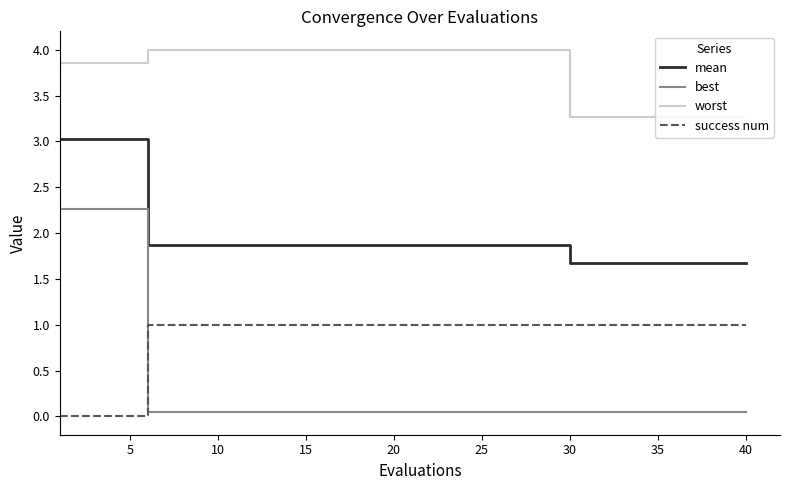

Which series has the largest range (max minus min)?

best